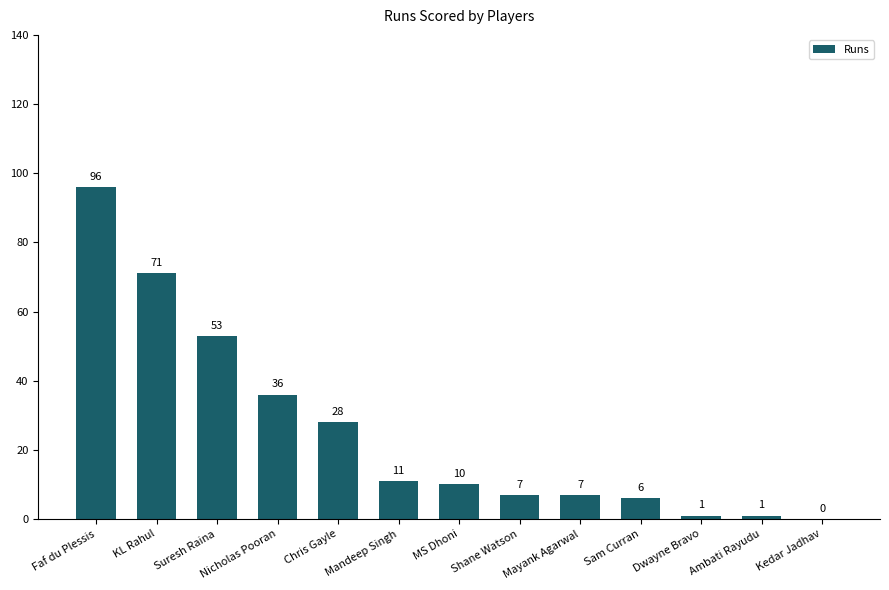

What is the sum of the values at Sam Curran and Mayank Agarwal?

13